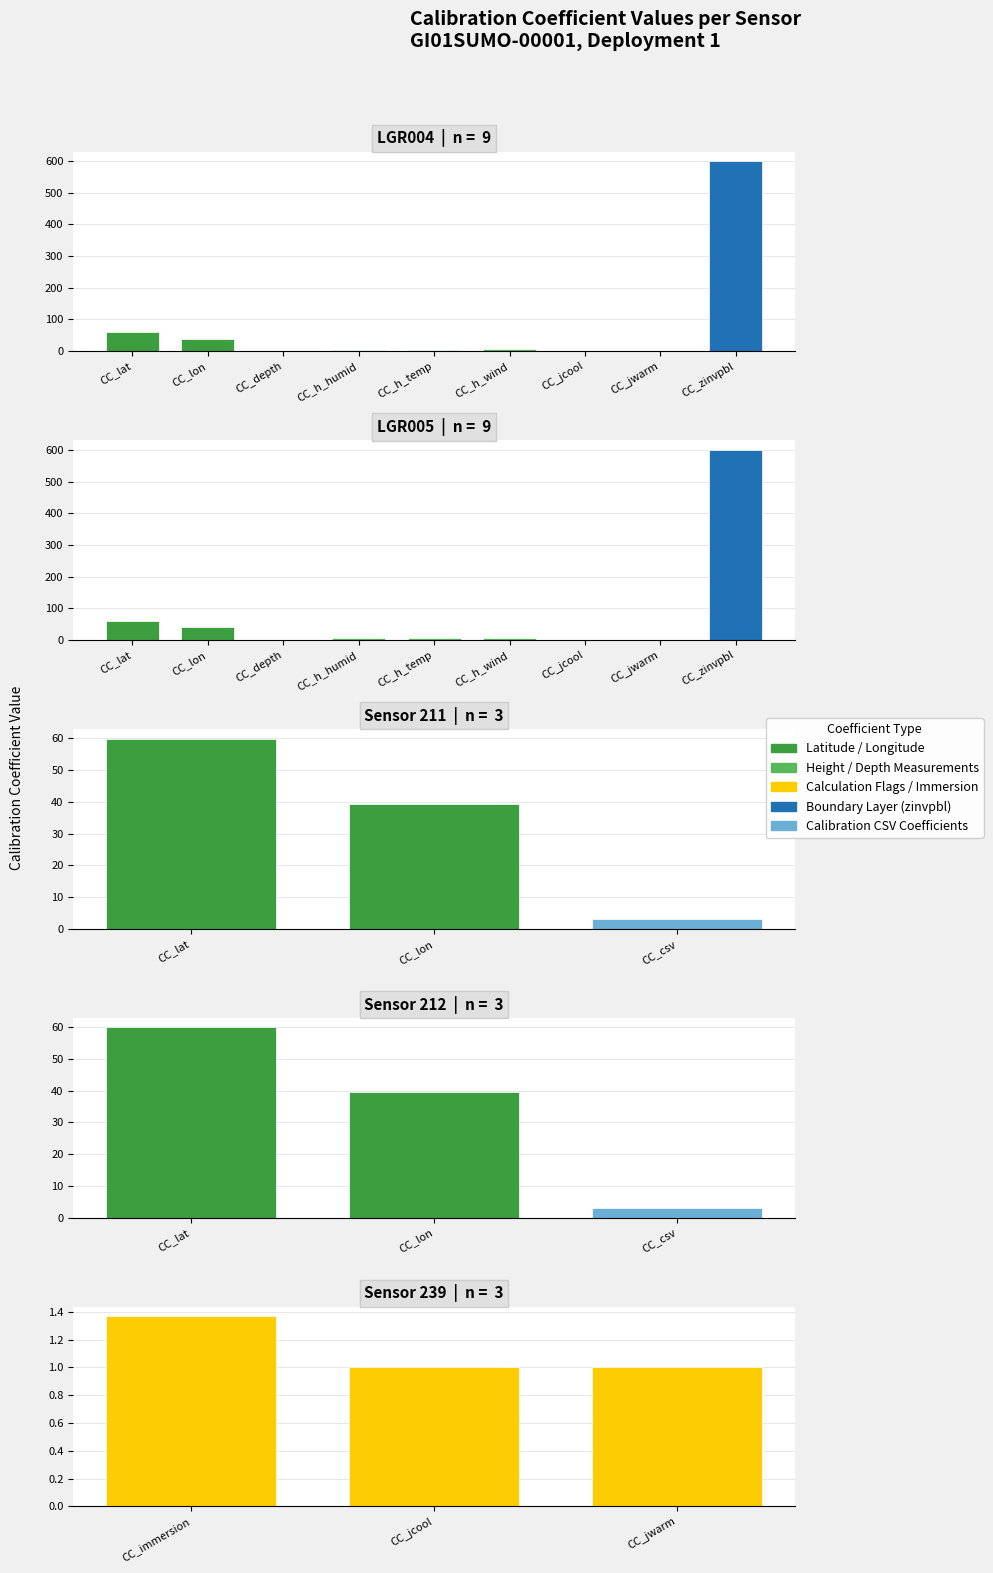

What is the difference between the LGR005 values at CC_lat and CC_jwarm?

58.9